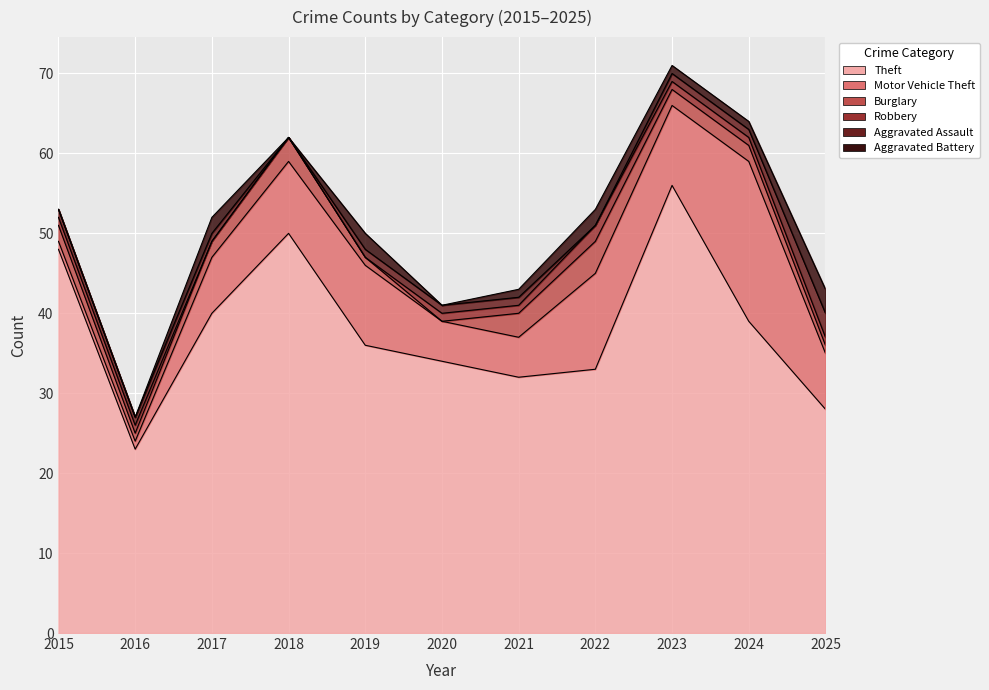

What is the value of the Aggravated Assault point at the 11th from the left?

3